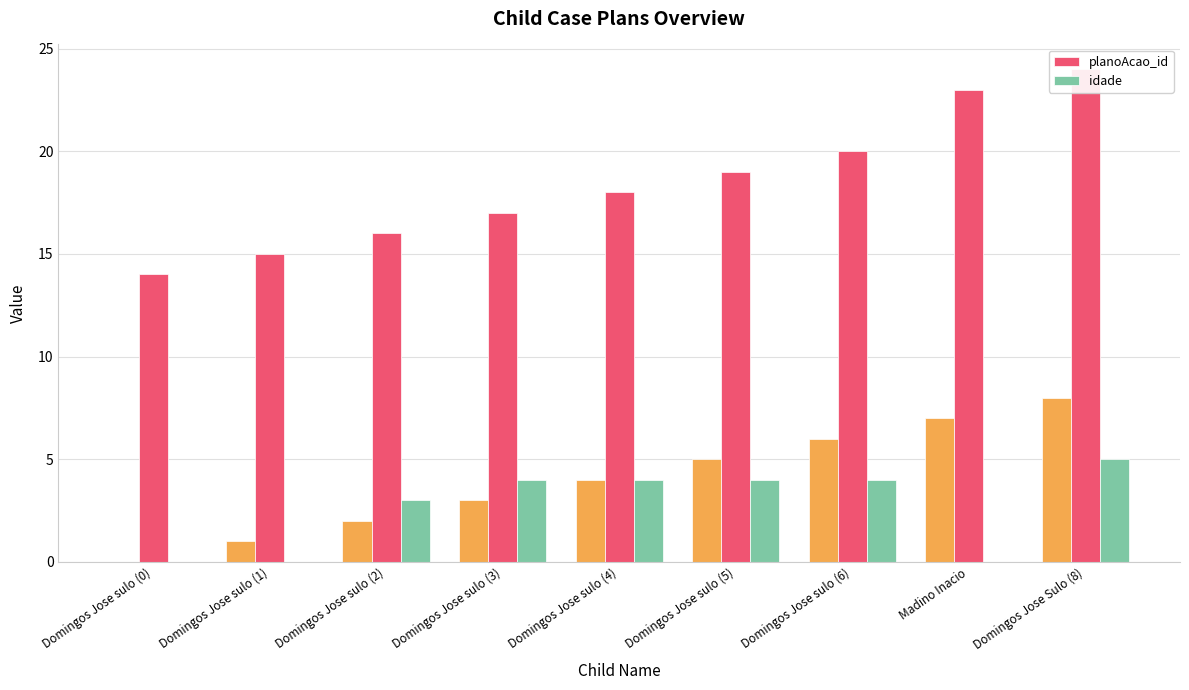

The planoAcao_id series shows 17 at Domingos Jose sulo (3). True or false?

True